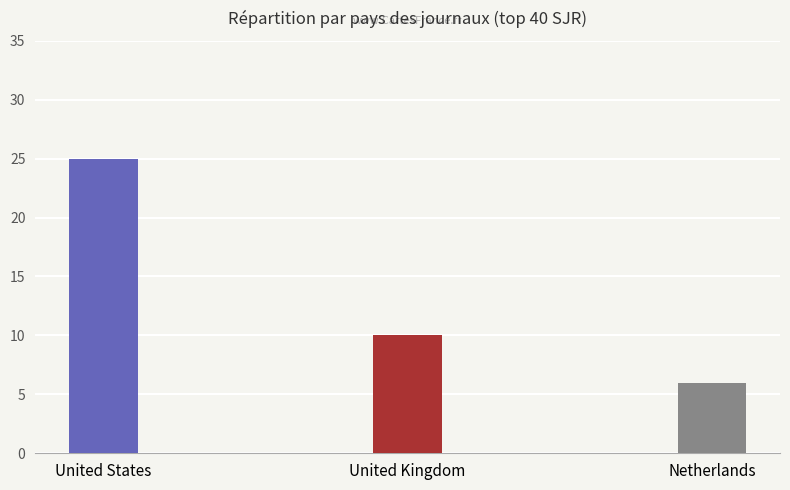

Approximately how many times larger is the value at Netherlands compared to United Kingdom?

0.6